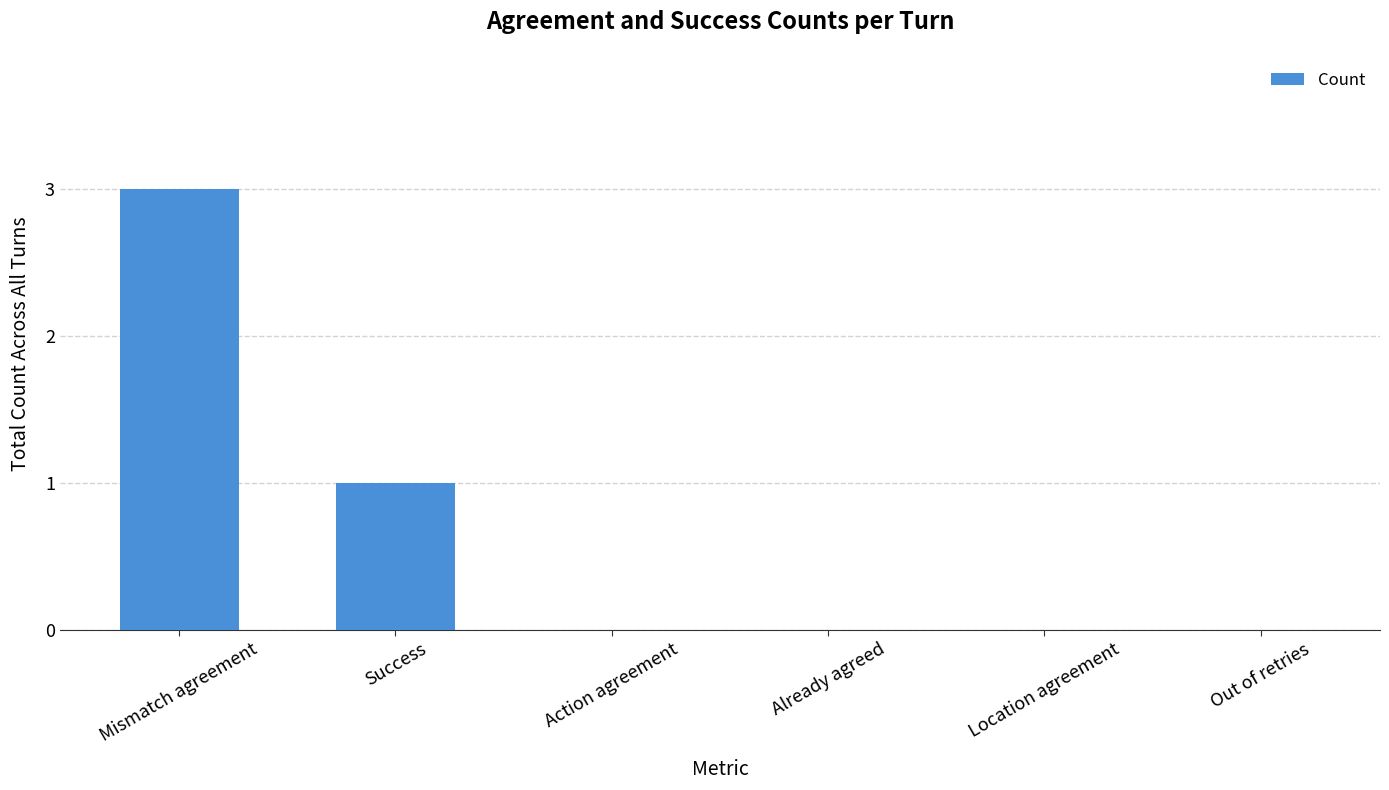

What is the change in value from Mismatch agreement to Location agreement?

-3